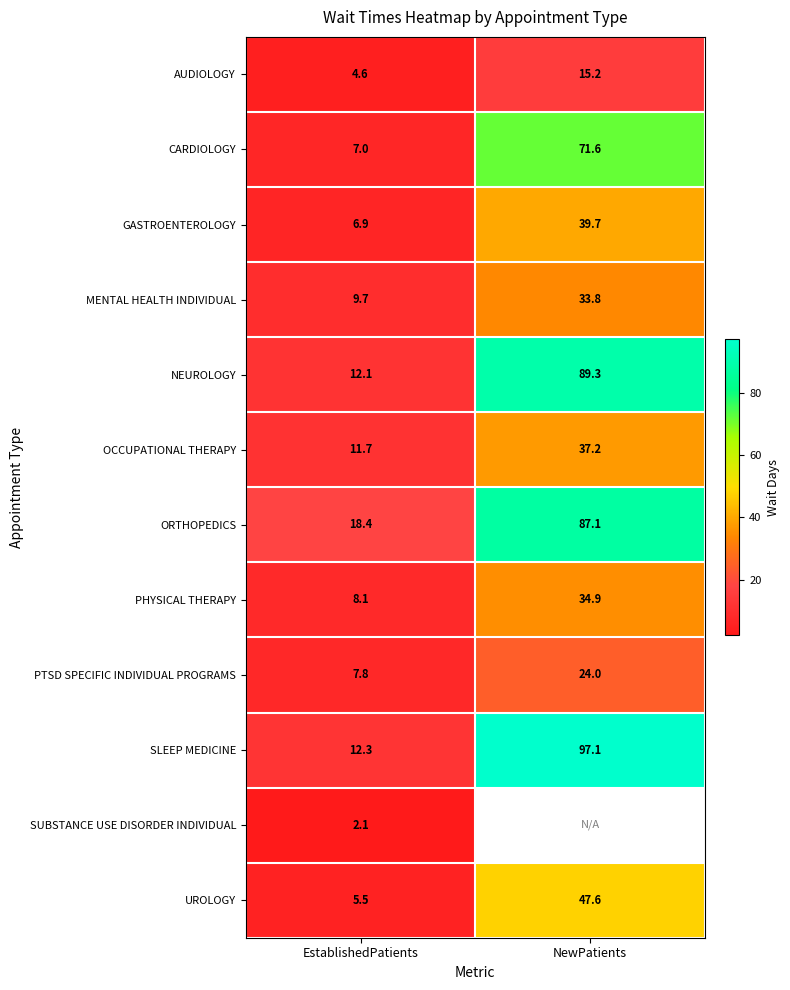

Is it true that MENTAL HEALTH INDIVIDUAL equals 33.8 at NewPatients?

True